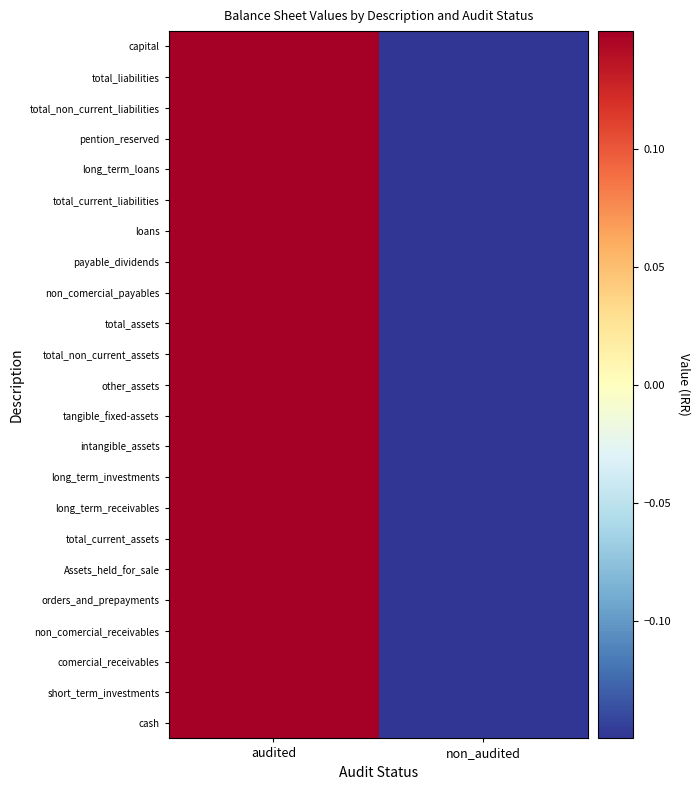

Reading left to right, extract all data points from this chart.

cash: audited=0.1	non_audited=-0.1
short_term_investments: audited=0.1	non_audited=-0.1
comercial_receivables: audited=0.1	non_audited=-0.1
non_comercial_receivables: audited=0.1	non_audited=-0.1
orders_and_prepayments: audited=0.1	non_audited=-0.1
Assets_held_for_sale: audited=0.1	non_audited=-0.1
total_current_assets: audited=0.1	non_audited=-0.1
long_term_receivables: audited=0.1	non_audited=-0.1
long_term_investments: audited=0.1	non_audited=-0.1
intangible_assets: audited=0.1	non_audited=-0.1
tangible_fixed-assets: audited=0.1	non_audited=-0.1
other_assets: audited=0.1	non_audited=-0.1
total_non_current_assets: audited=0.1	non_audited=-0.1
total_assets: audited=0.1	non_audited=-0.1
non_comercial_payables: audited=0.1	non_audited=-0.1
payable_dividends: audited=0.1	non_audited=-0.1
loans: audited=0.1	non_audited=-0.1
total_current_liabilities: audited=0.1	non_audited=-0.1
long_term_loans: audited=0.1	non_audited=-0.1
pention_reserved: audited=0.1	non_audited=-0.1
total_non_current_liabilities: audited=0.1	non_audited=-0.1
total_liabilities: audited=0.1	non_audited=-0.1
capital: audited=0.1	non_audited=-0.1